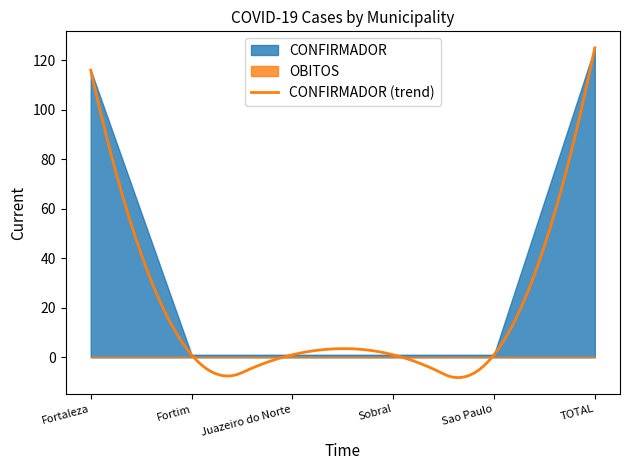

Reading right to left, list all the values displayed in this chart.

CONFIRMADOR: TOTAL=125	Sao Paulo=1	Sobral=1	Juazeiro do Norte=1	Fortim=1	Fortaleza=116
OBITOS: TOTAL=0	Sao Paulo=0	Sobral=0	Juazeiro do Norte=0	Fortim=0	Fortaleza=0